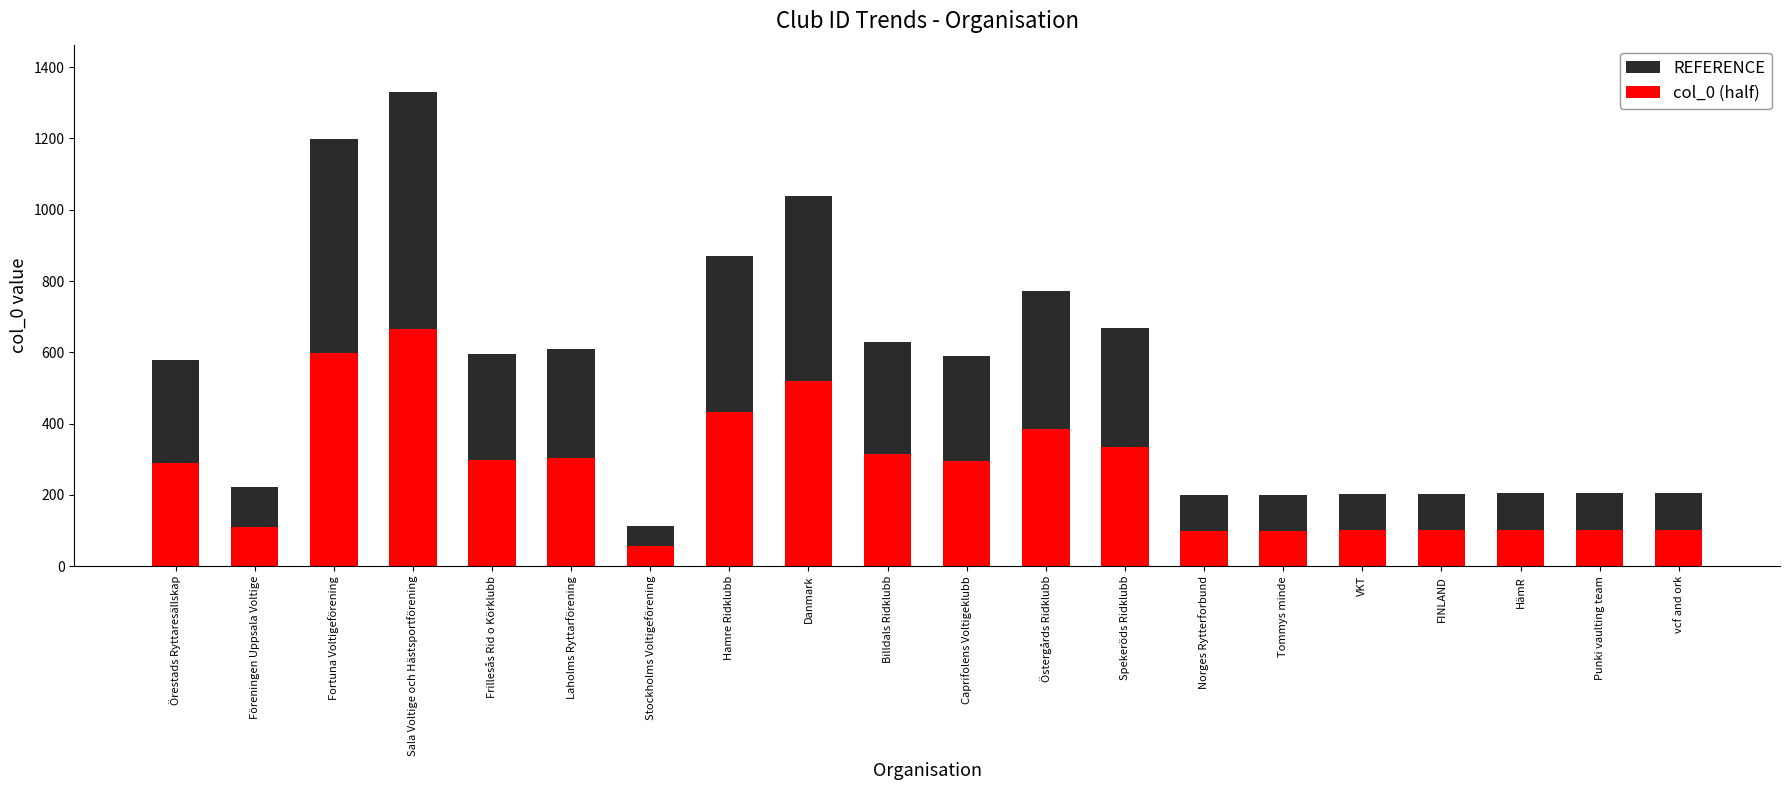

True or false: col_0 (half) has a value of 68 at Norges Rytterforbund.

False